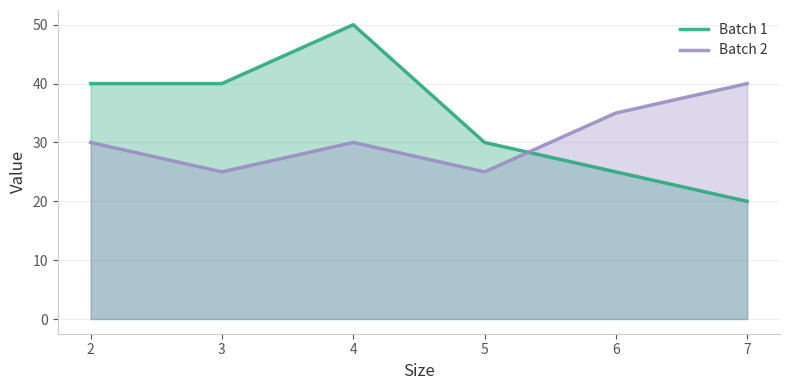

Where do Batch 1 and Batch 2 first cross each other?

5 and 6